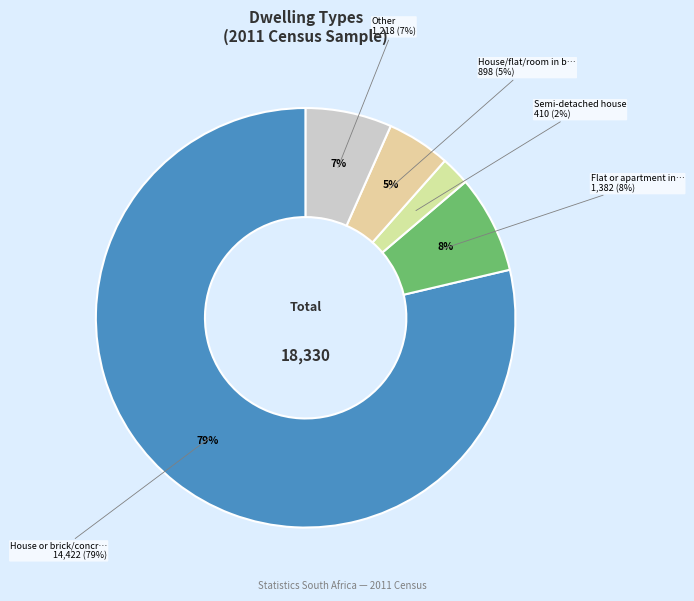

Is it true that Semi-detached house is 2% of the pie?

True